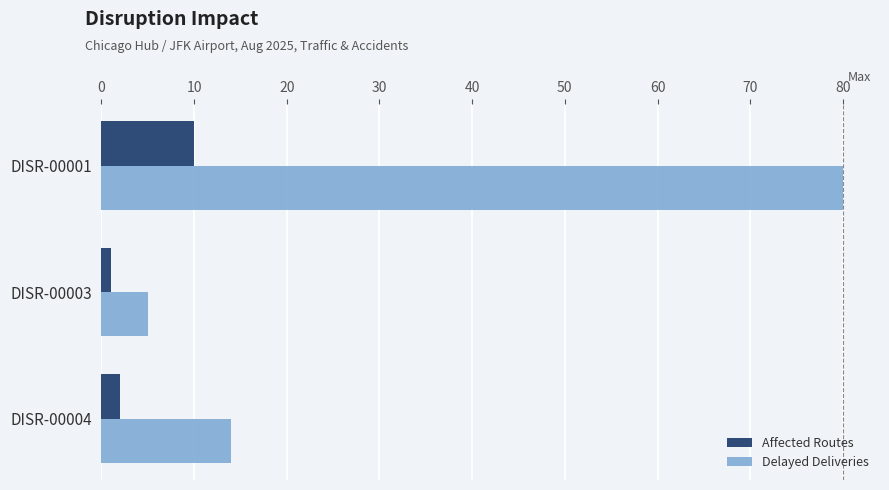

What is the greatest value displayed?

80